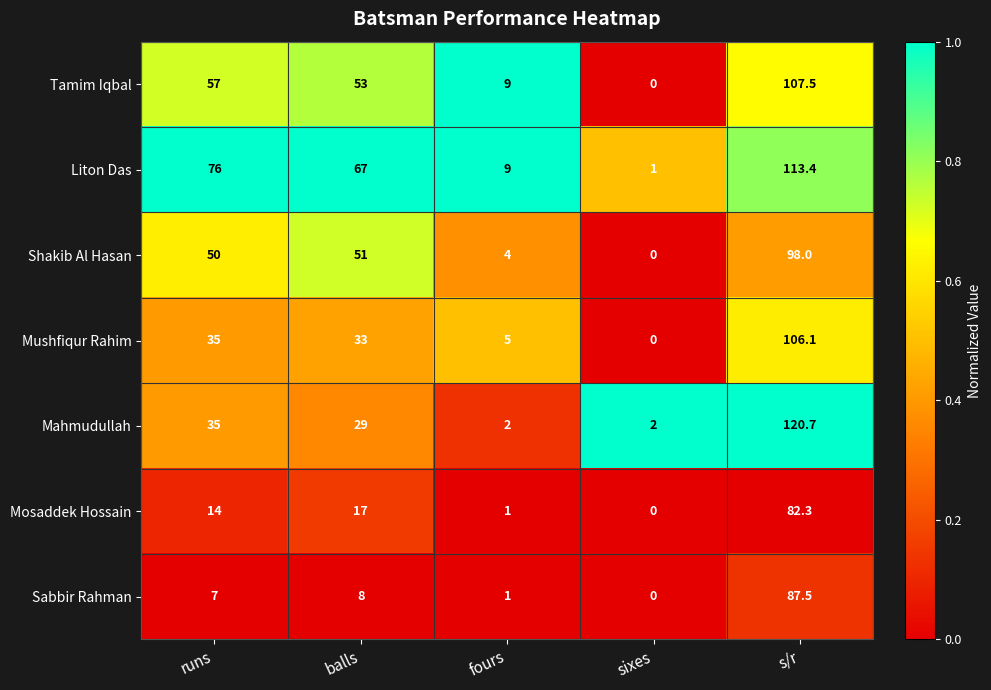

True or false: Liton Das has a value of 201.7 at s/r.

False